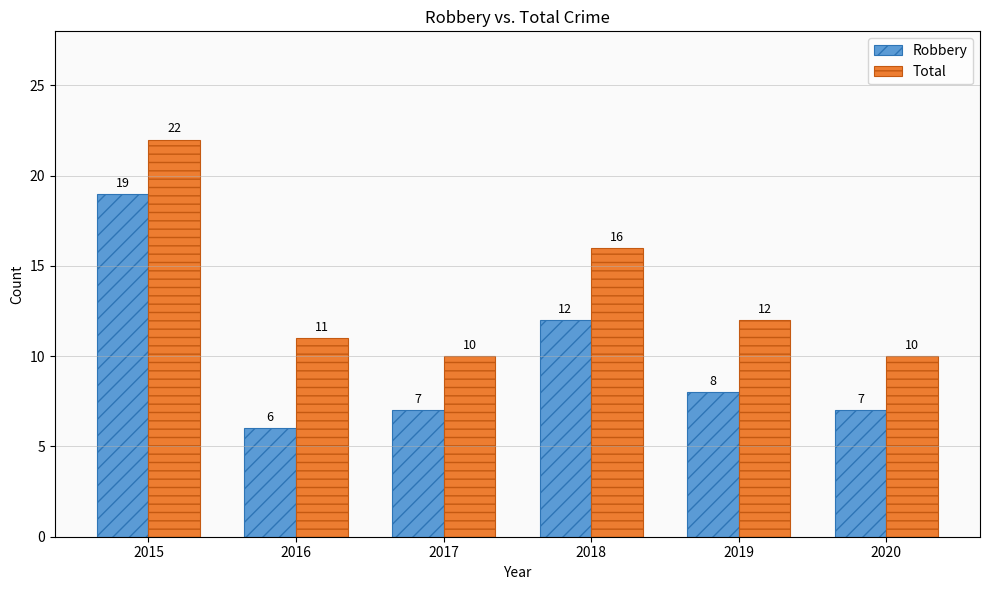

How many bars are there in total?

12